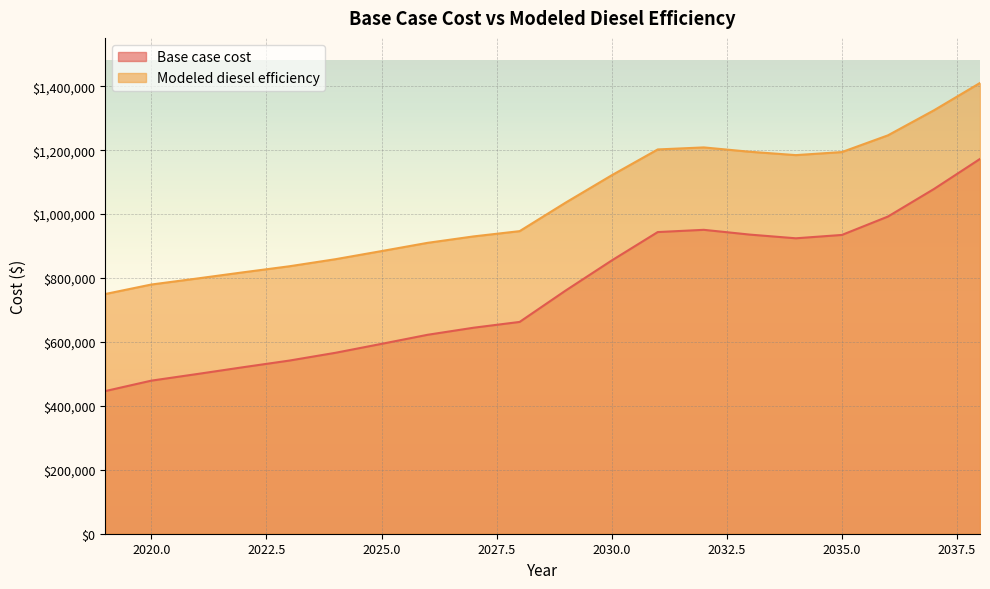

At which category does the chart reach its peak across all series?

2038